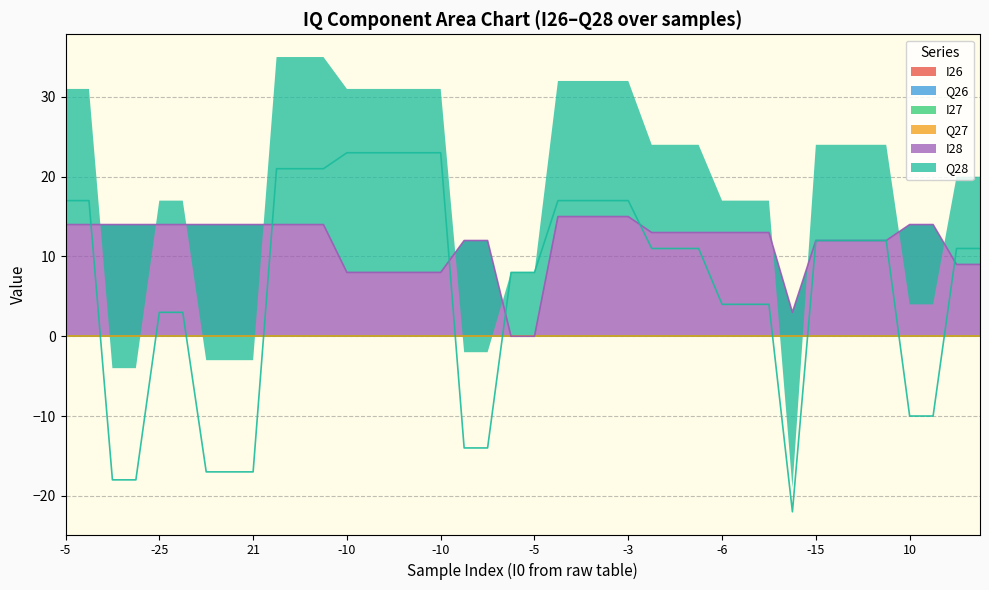

Which series has the largest total across all categories?

Q28